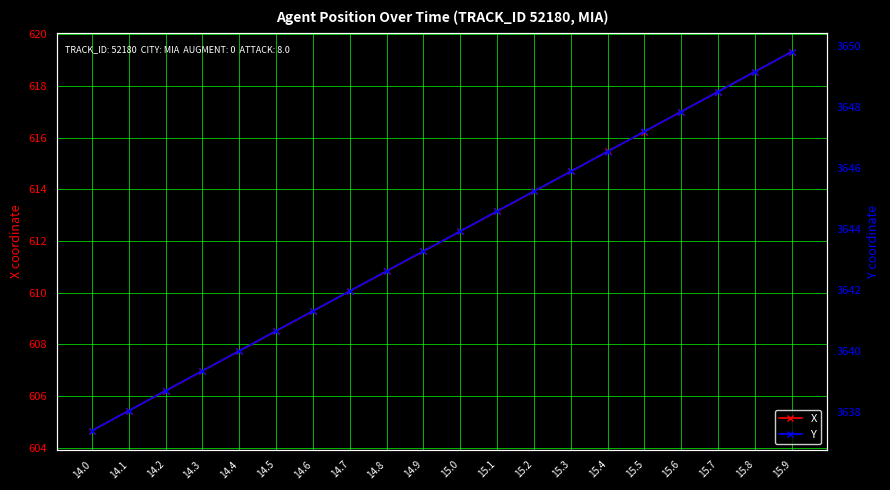

Which label corresponds to the smallest value in the chart?

14.0